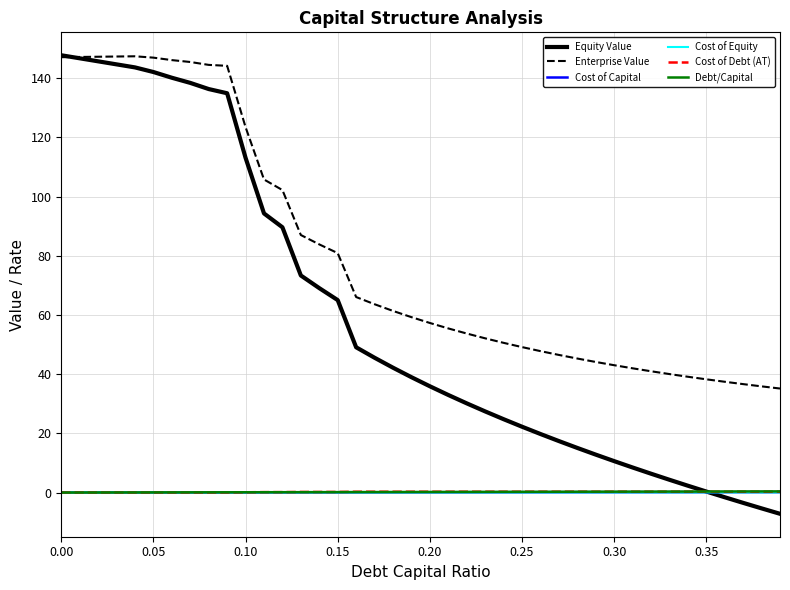

What is the smallest value displayed?

-7.2